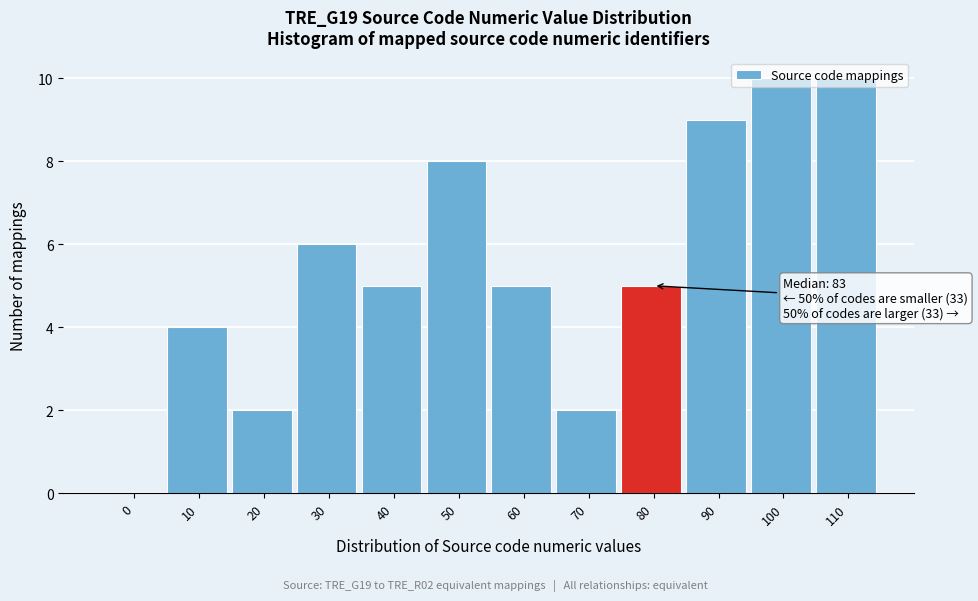

The chart shows a value of 3 at 60. True or false?

False